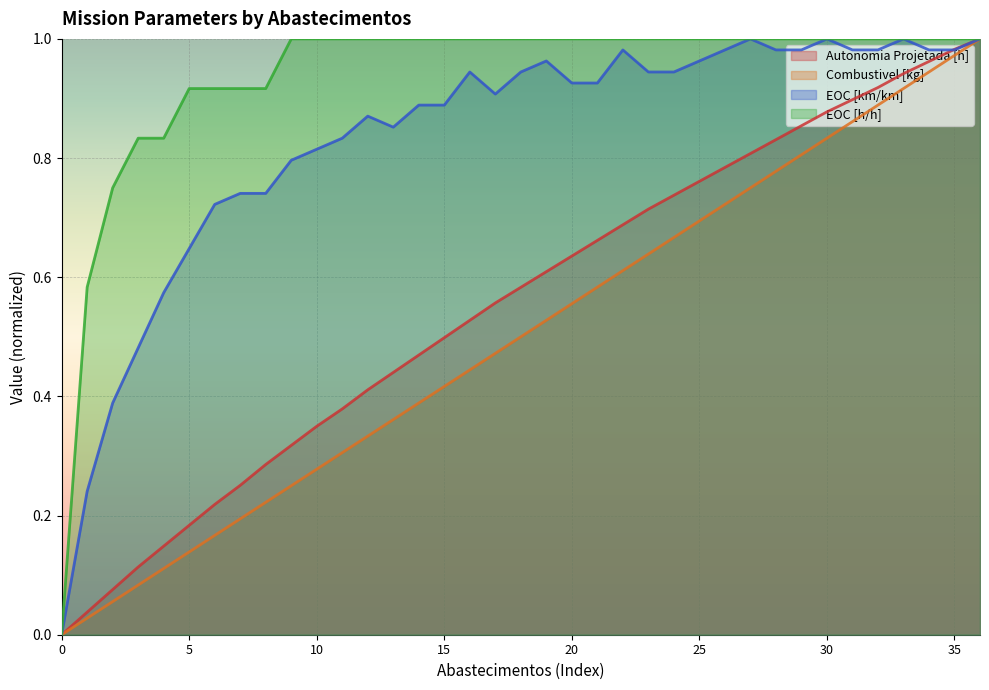

Rank the series by their maximum value, from lowest to highest.

EOC [h/h], EOC [km/km], Autonomia Projetada [h], Combustivel [kg]